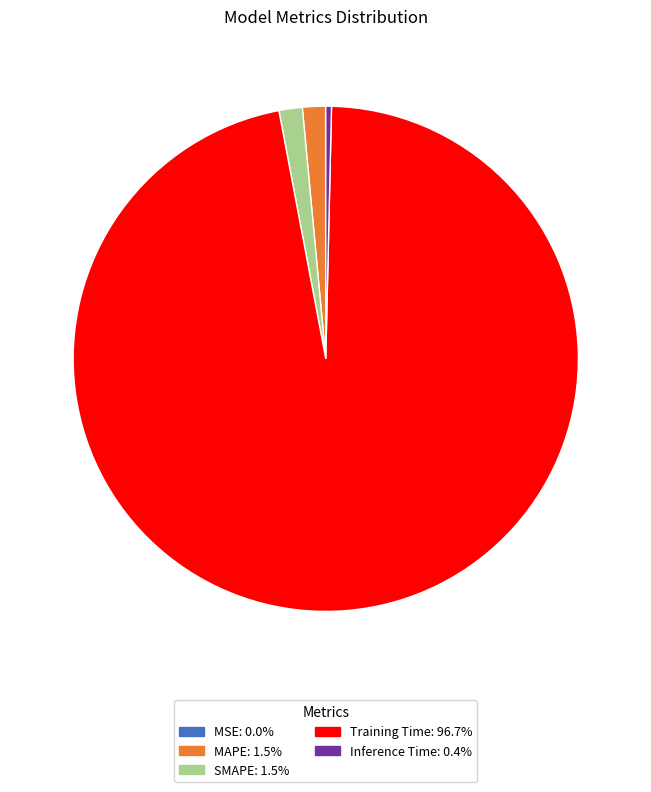

The Inference Time slice represents 14% of the pie. True or false?

False